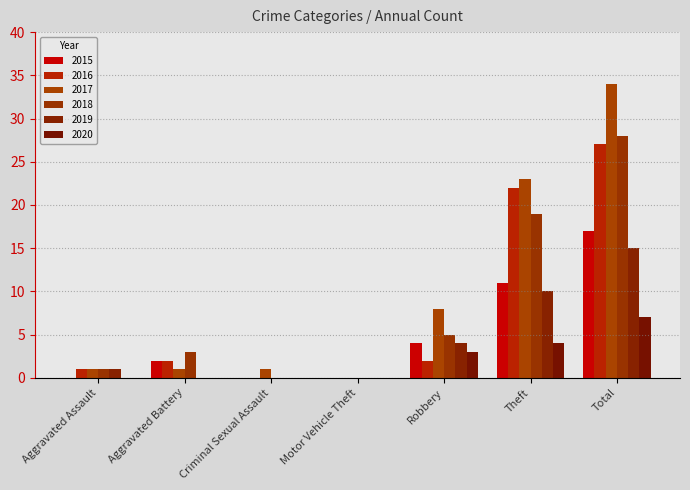

What is the difference between the maximum and second lowest values in the 2016 series?

27